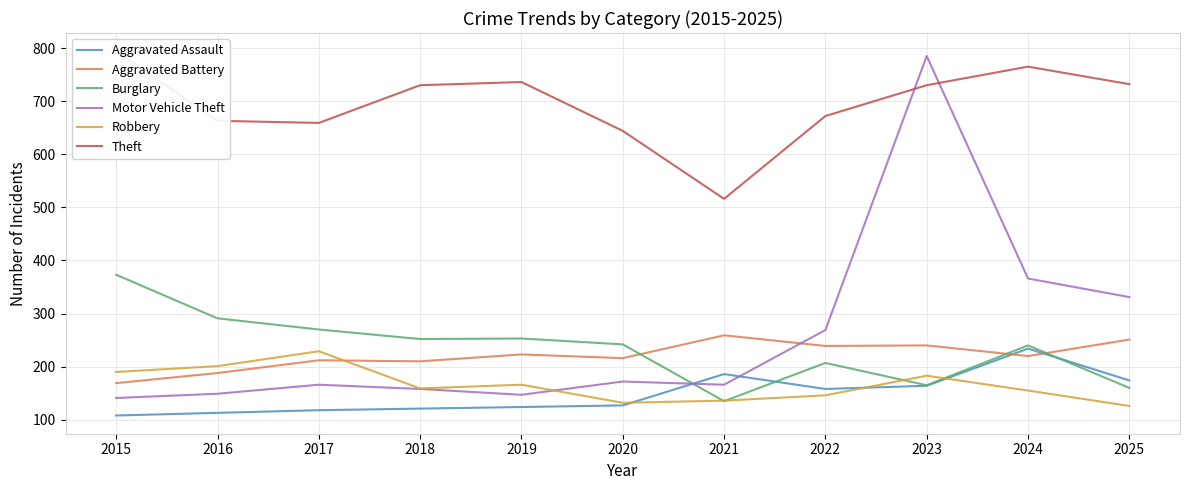

At which label does Motor Vehicle Theft reach its minimum?

2015